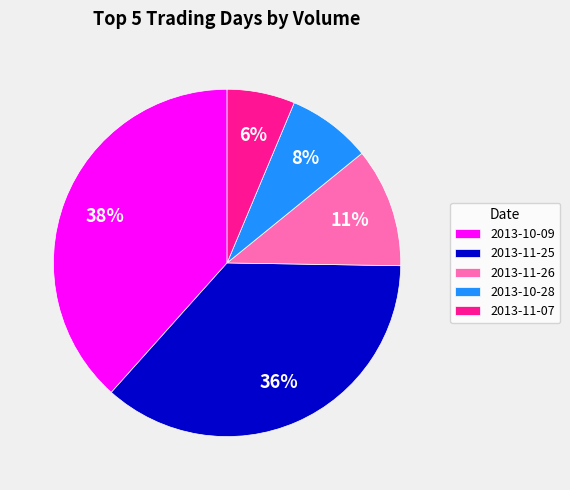

The 2013-10-09 slice represents 38% of the pie. True or false?

True